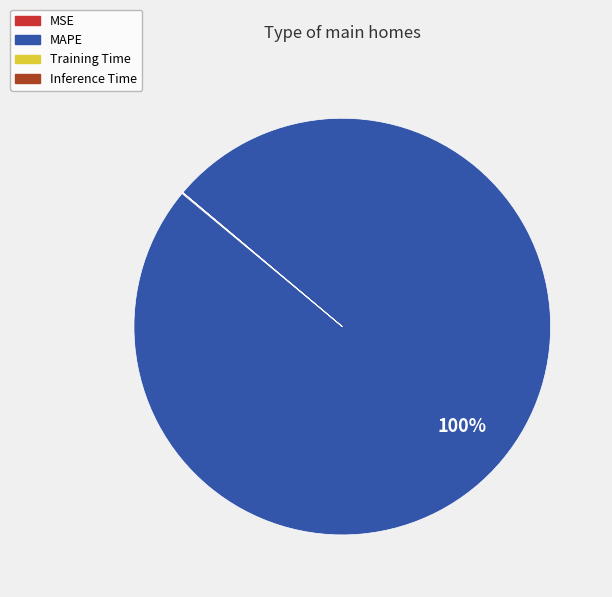

Which slice is the largest?

MAPE